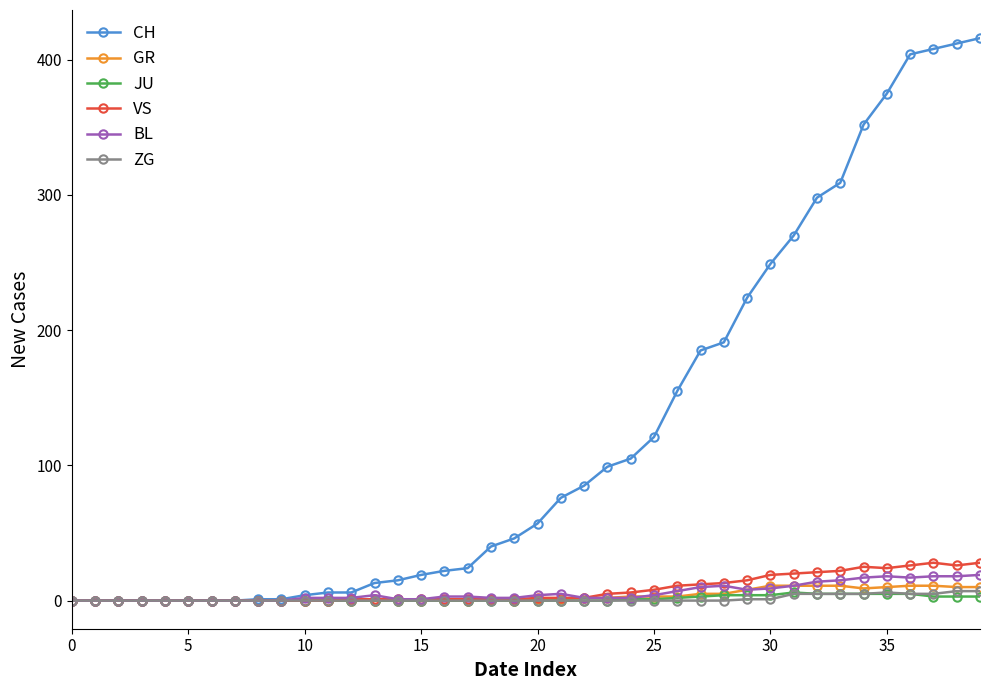

What is the difference between the second highest and second lowest values in the CH series?

412